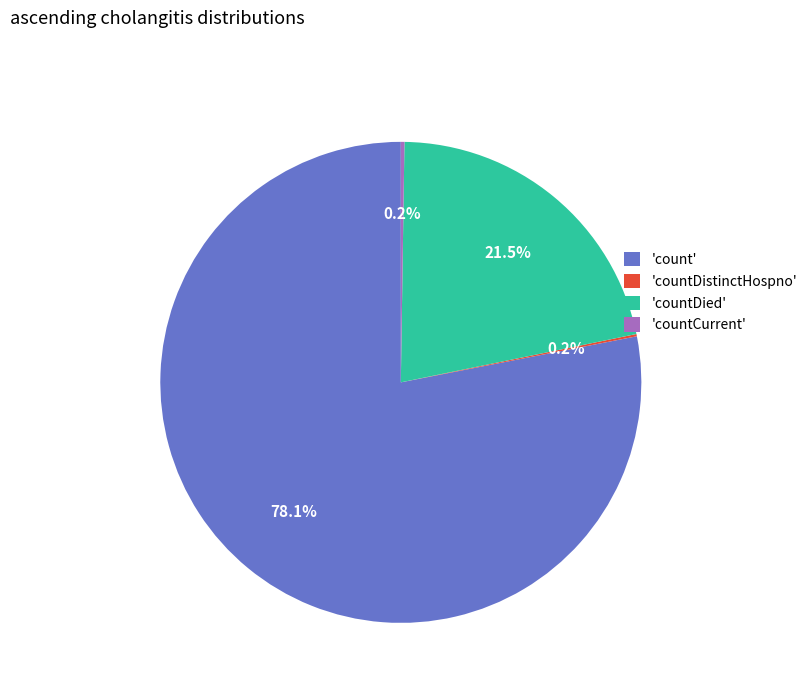

What is the majority slice?

'count'